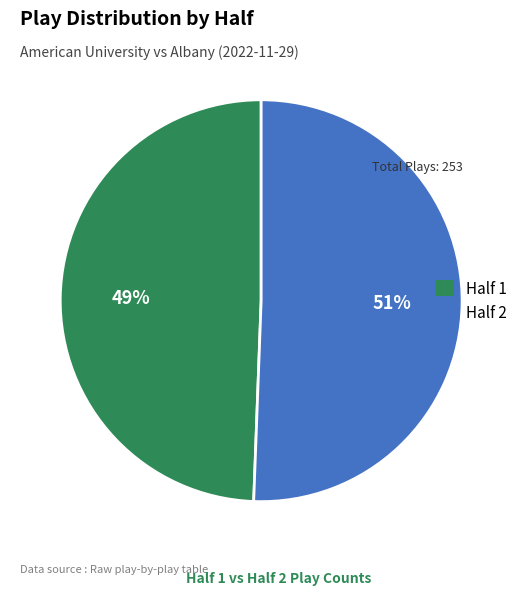

Rank the categories by value from lowest to highest.

Half 1, Half 2